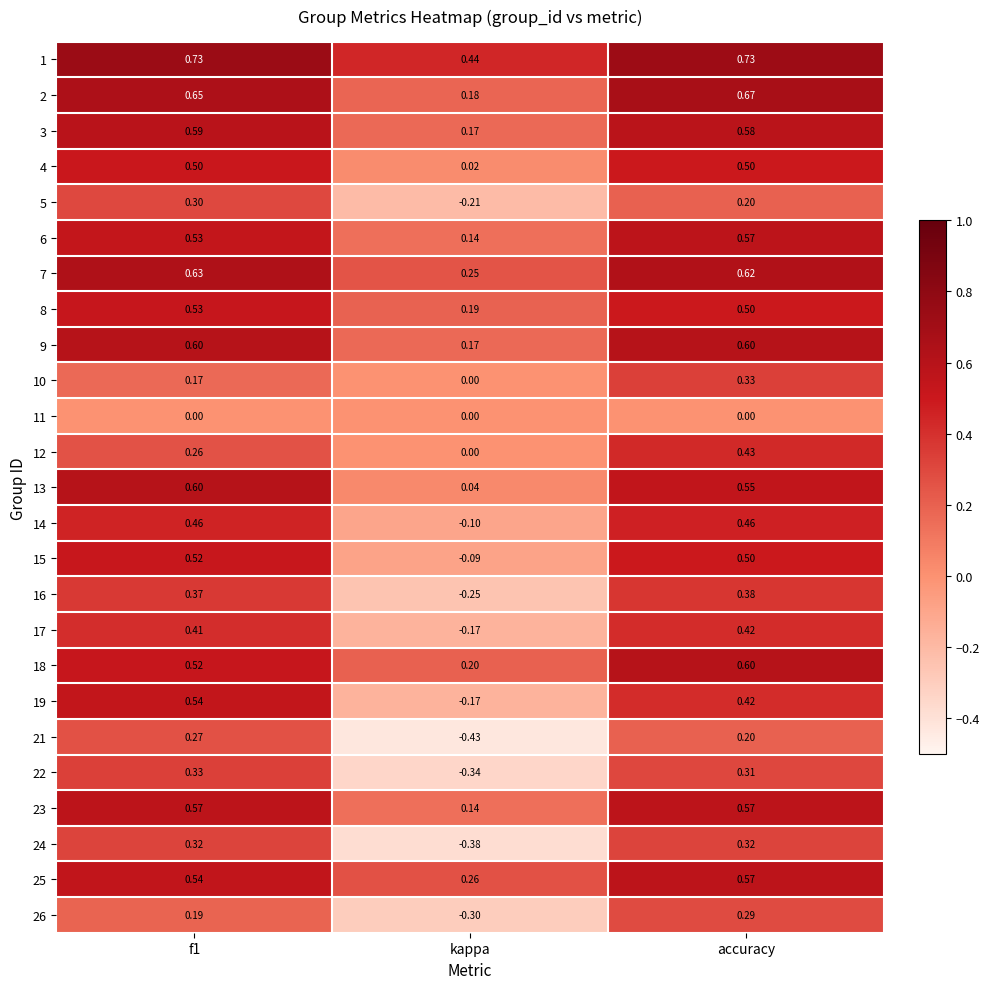

Is the value of 10 at accuracy greater than the value of 4 at f1?

No